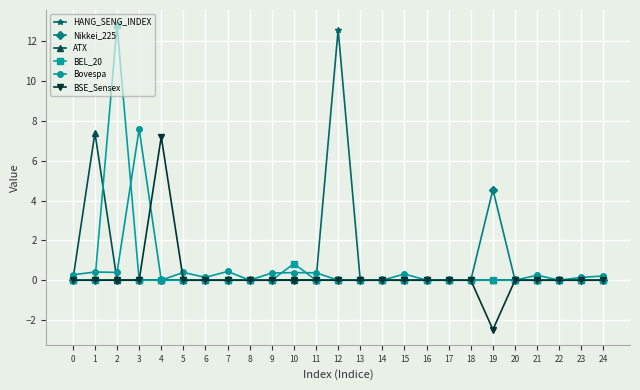

Count the number of data series in this chart.

6